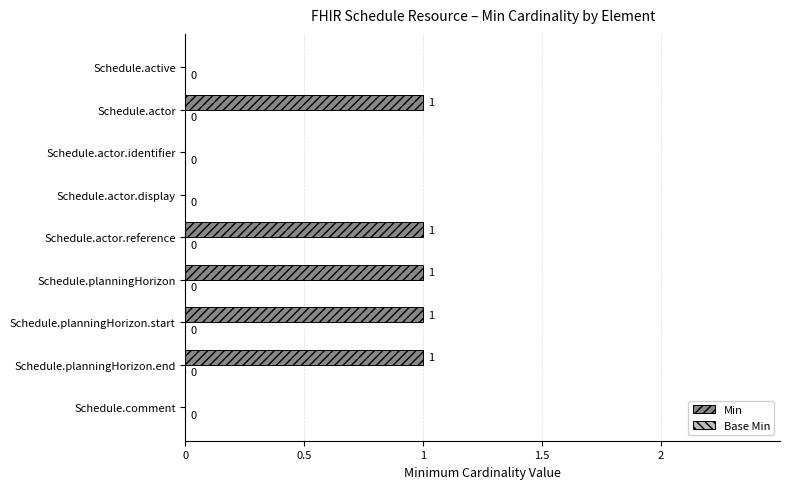

What is the sum of all values?

5